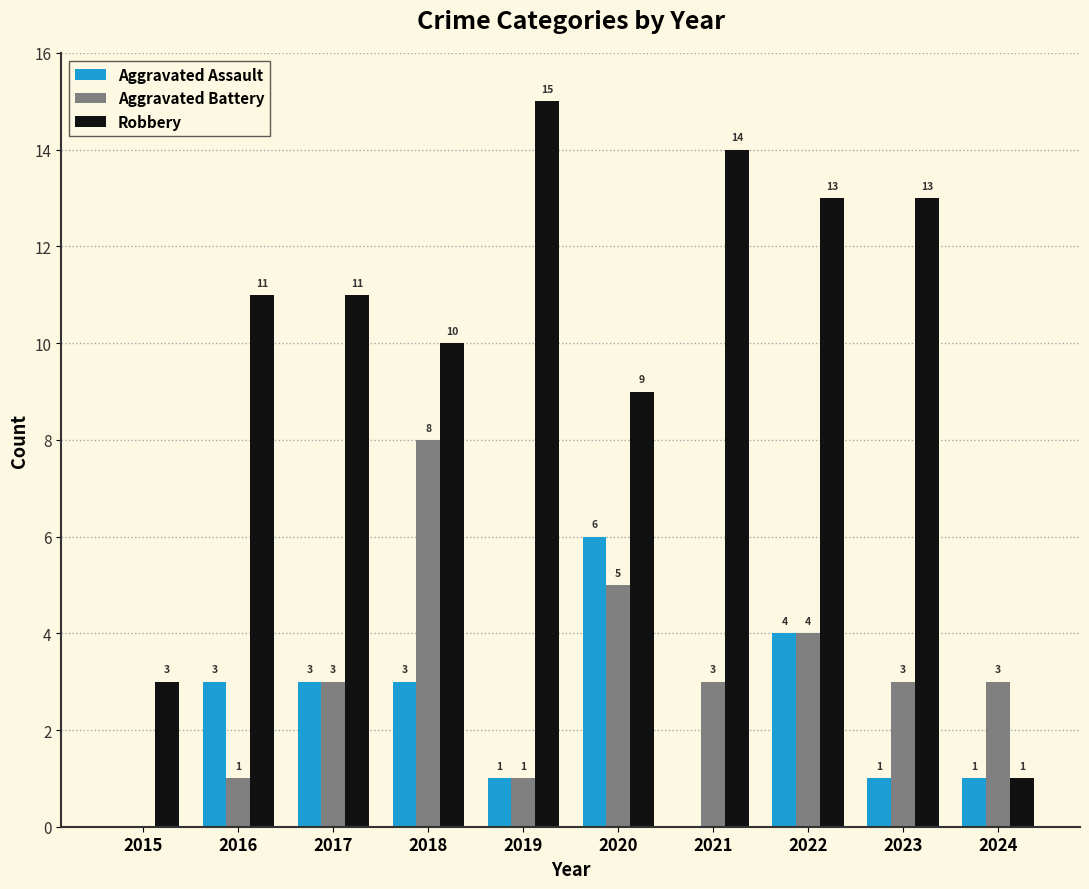

Which series changed the most between 2017 and 2024?

Robbery